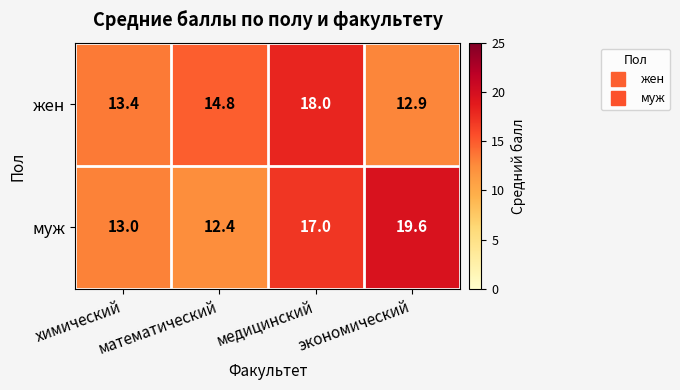

Which series changed the most between химический and экономический?

муж